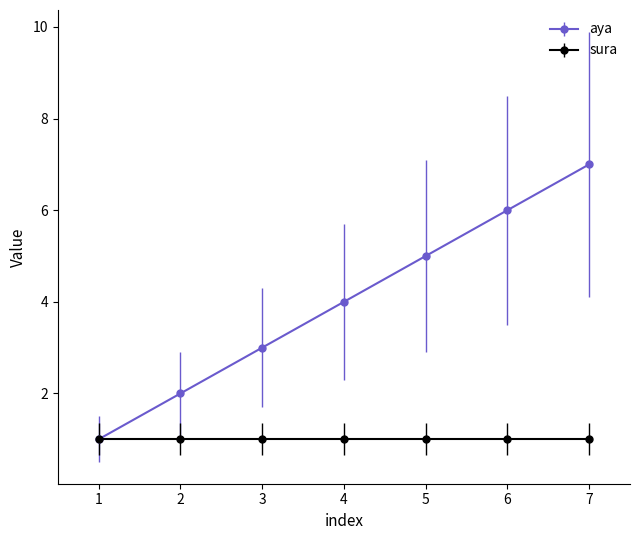

Between 1 and 7, which series saw the biggest shift?

aya